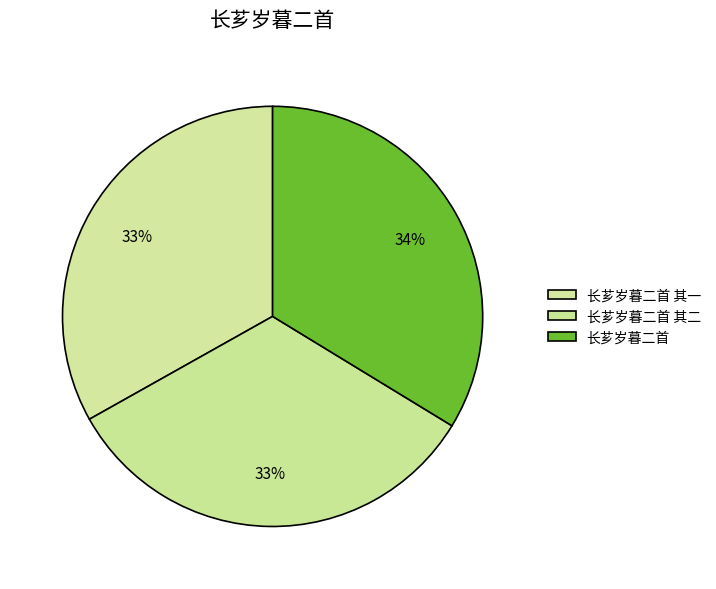

Count the number of slices in the pie.

3